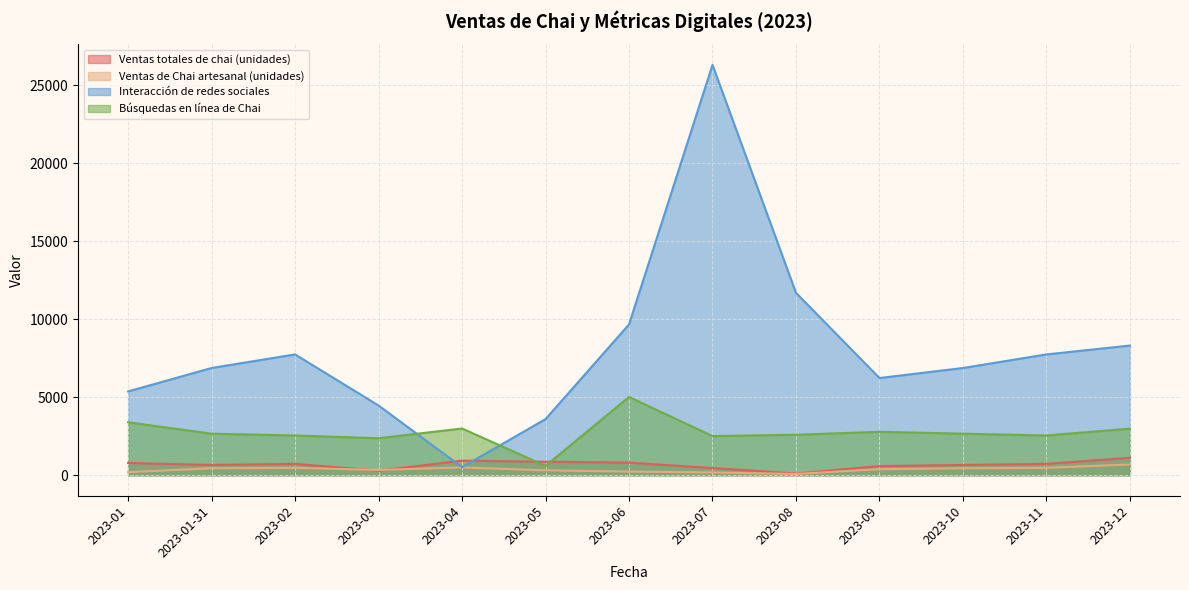

What is the sum of the Búsquedas en línea de Chai values at 2023-11 and 2023-05?

3145